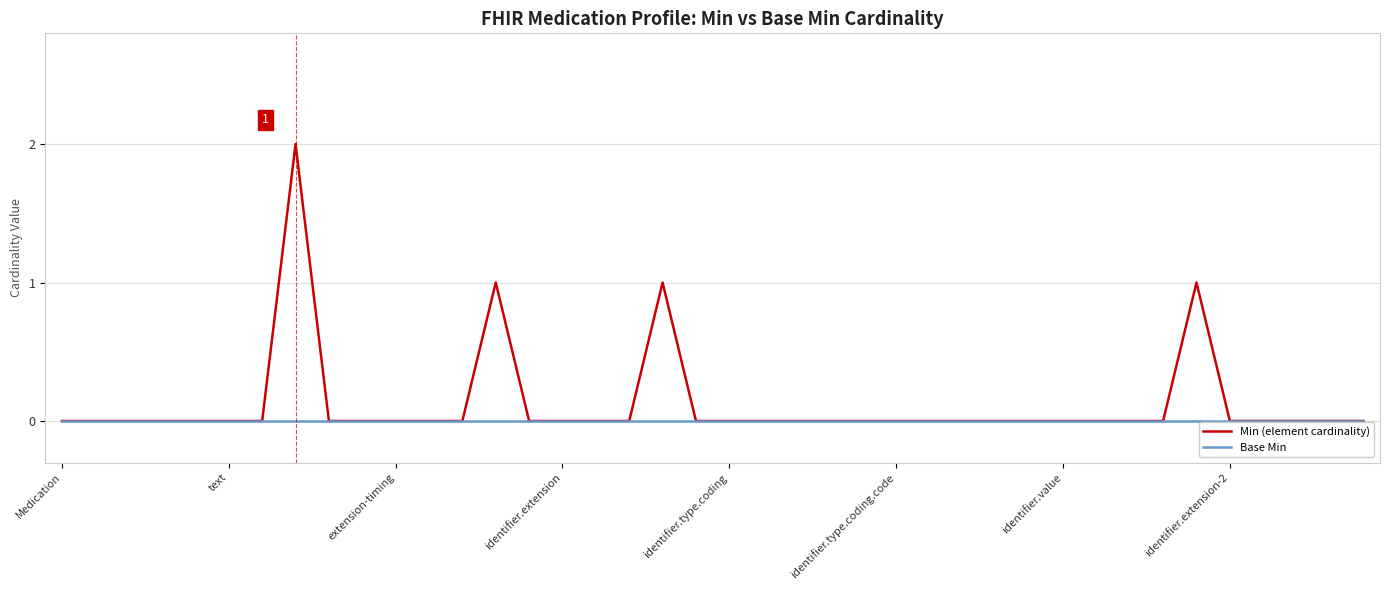

Count the number of data series in this chart.

2